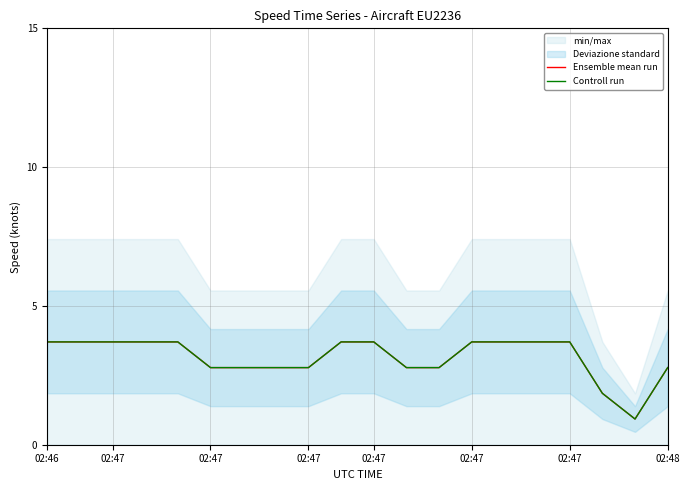

The value of Controll run at 02:47 is 2.8. True or false?

True